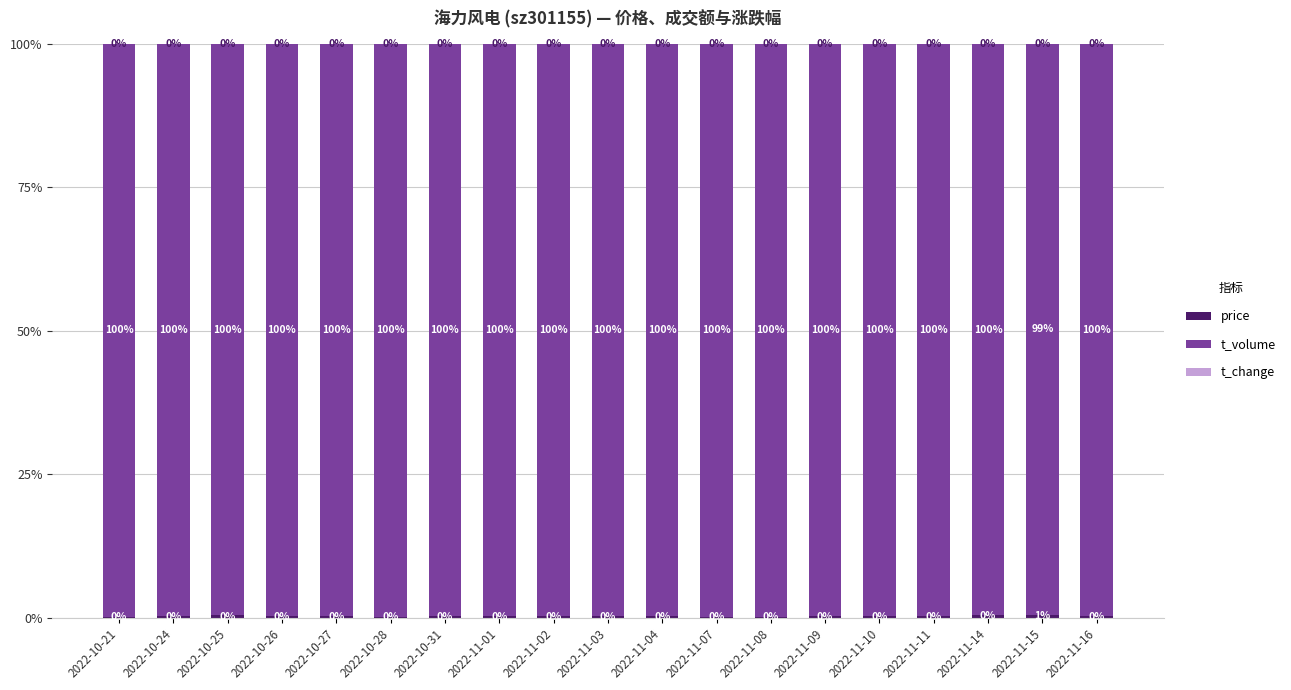

What is the sum of all t_change values?

0.3